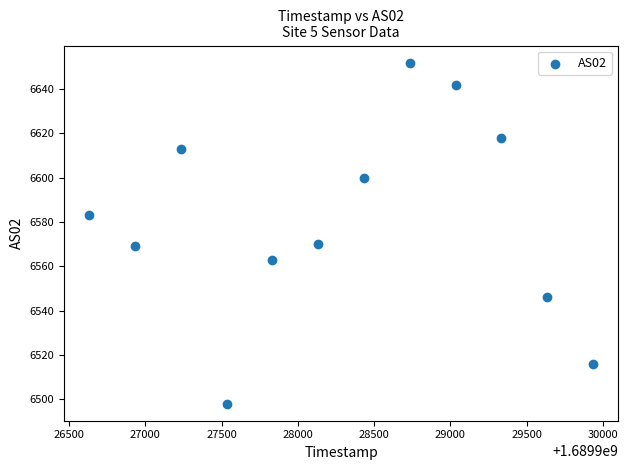

What is the average Y value?

6581